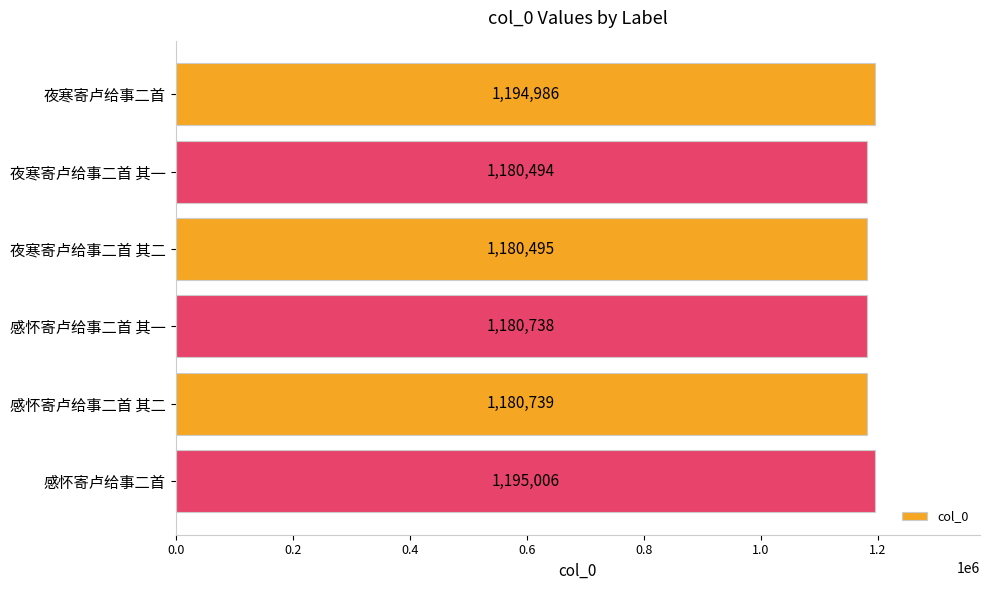

What is the change in value from 夜寒寄卢给事二首 to 夜寒寄卢给事二首 其二?

-14491